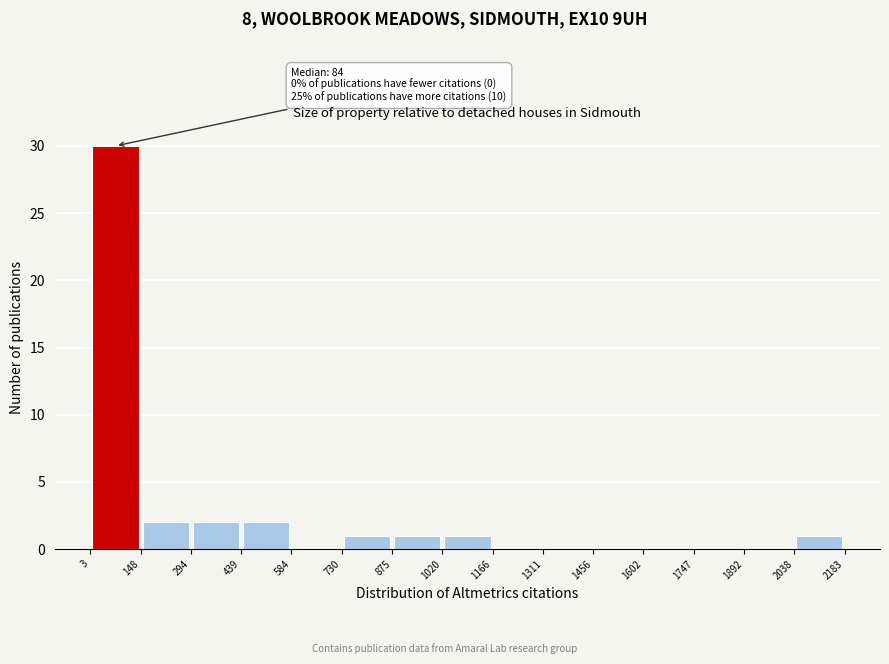

Which range on the x-axis has the tallest bar?

3 to 148